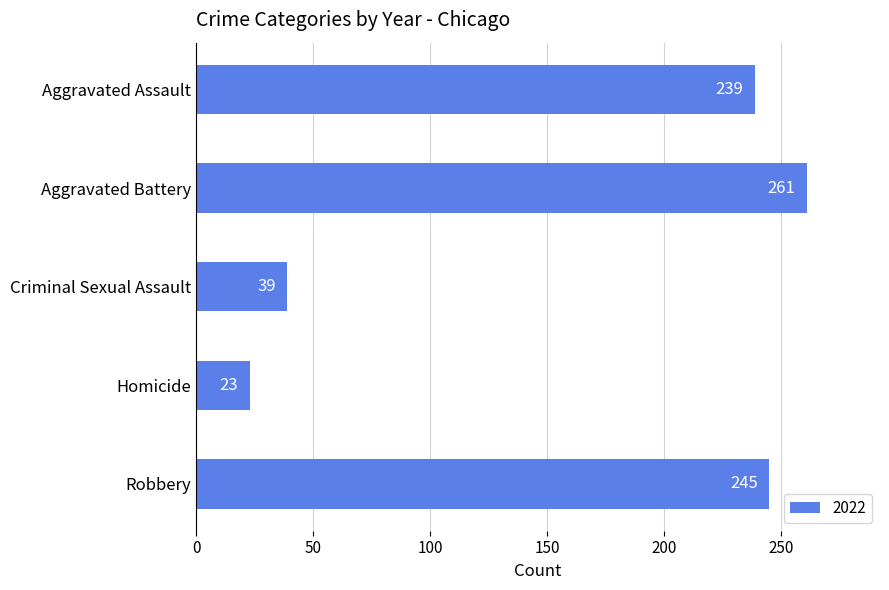

Reading bottom to top, what are all the values shown in this chart?

Robbery=245	Homicide=23	Criminal Sexual Assault=39	Aggravated Battery=261	Aggravated Assault=239